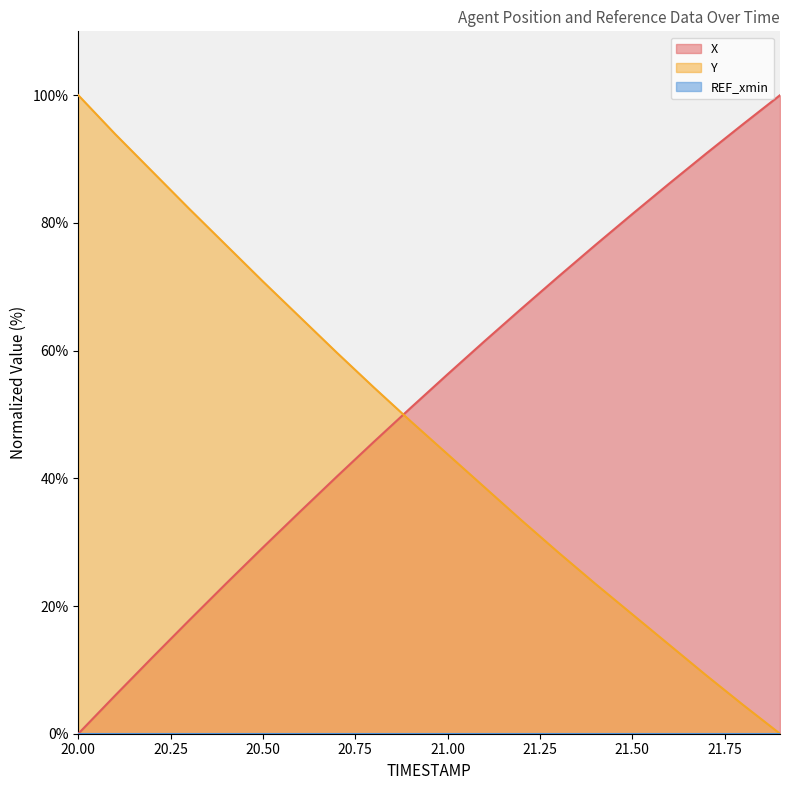

List the series in order of their overall mean, lowest first.

Y, X